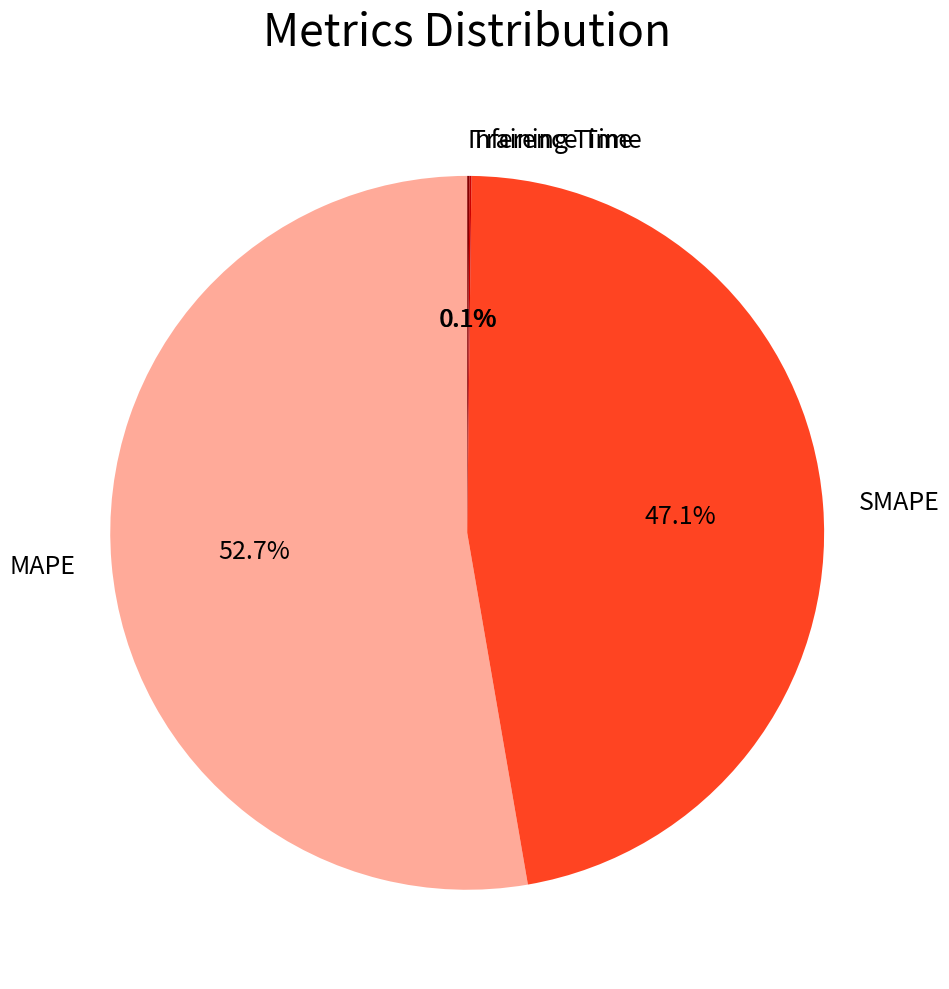

What is the ratio of the value at MAPE to the value at SMAPE?

1.1